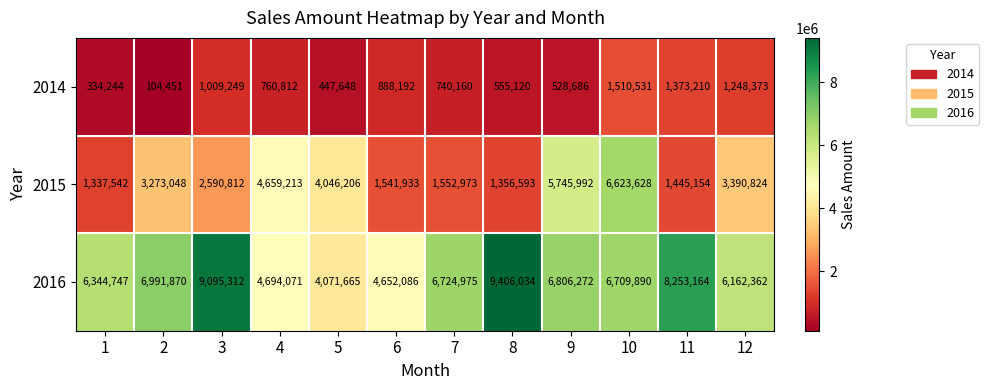

What is the approximate value of 2014 at 1, to the nearest 10?

334240